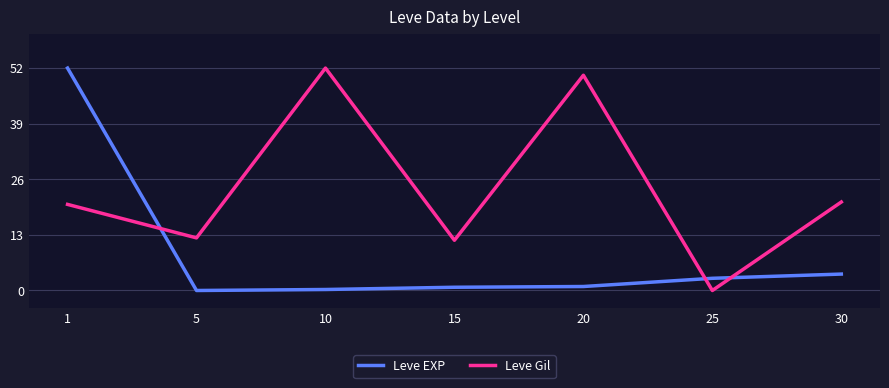

The value of Leve Gil at 25 is 16.8. True or false?

False